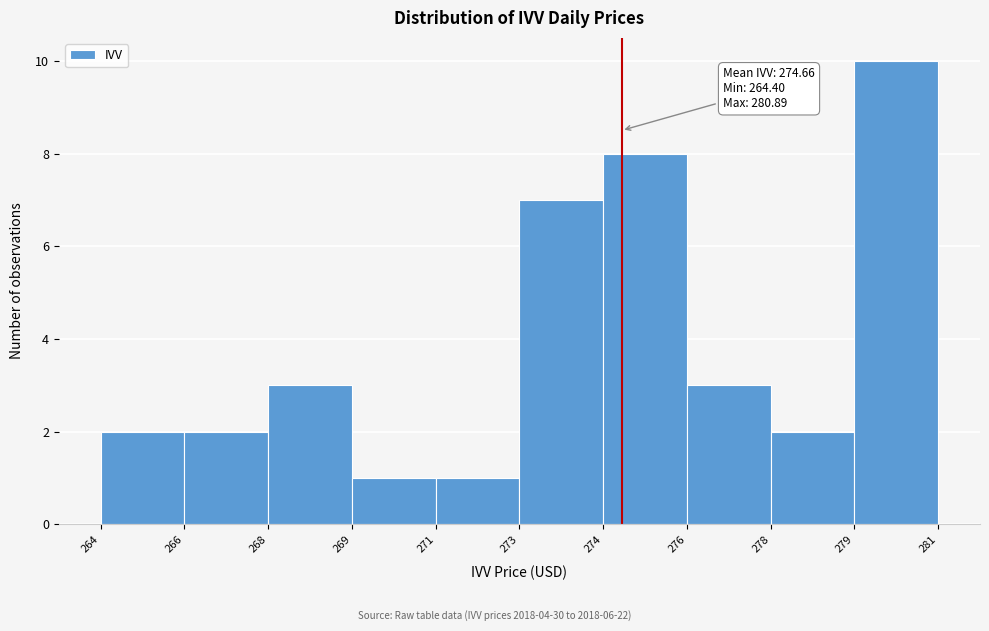

Reading right to left, list all the values displayed in this chart.

279=10	278=2	276=3	274=8	273=7	271=1	269=1	268=3	266=2	264=2